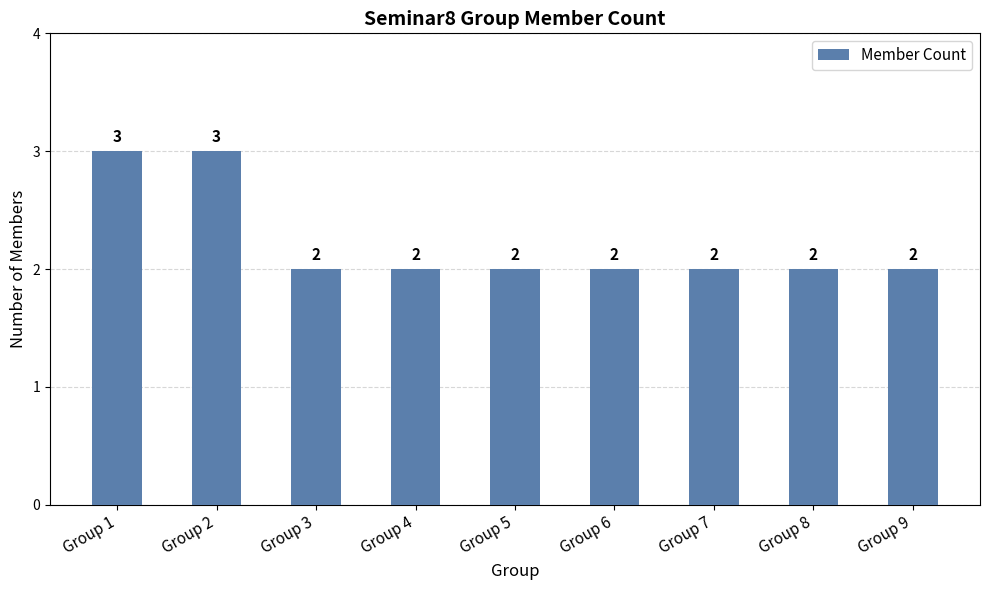

What is the value of the 2nd bar from the left?

3